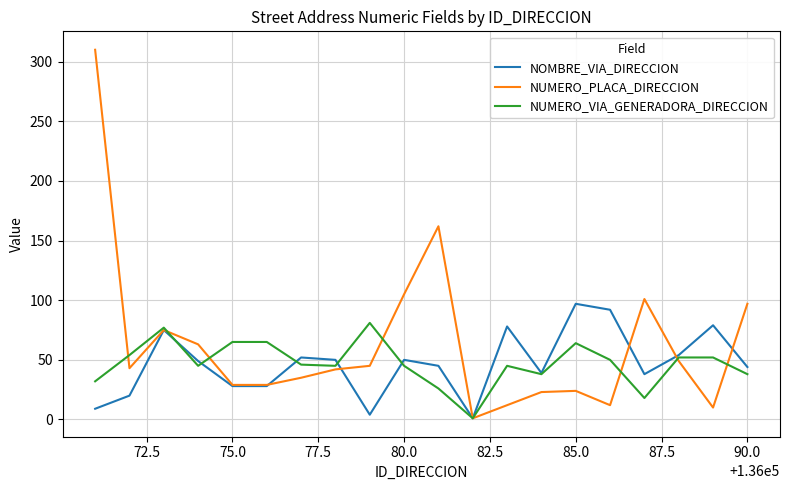

What is the highest value of the NUMERO_VIA_GENERADORA_DIRECCION series?

81